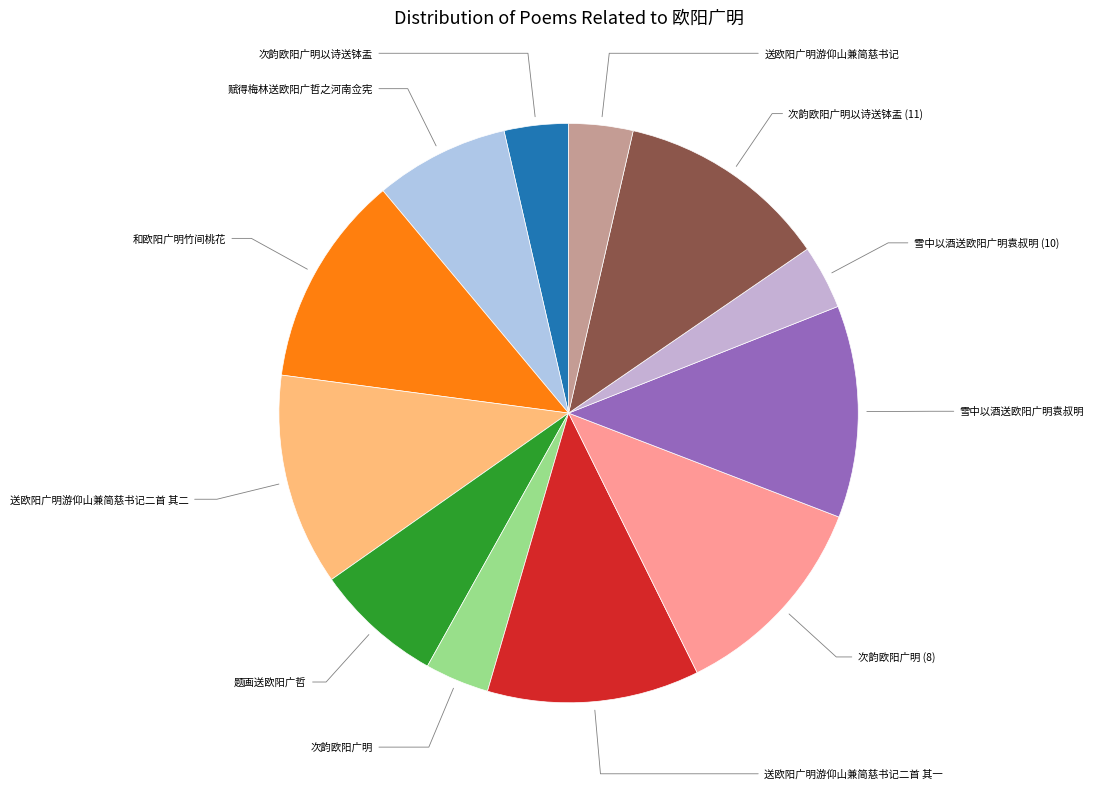

The 赋得梅林送欧阳广哲之河南佥宪 slice represents 7% of the pie. True or false?

True